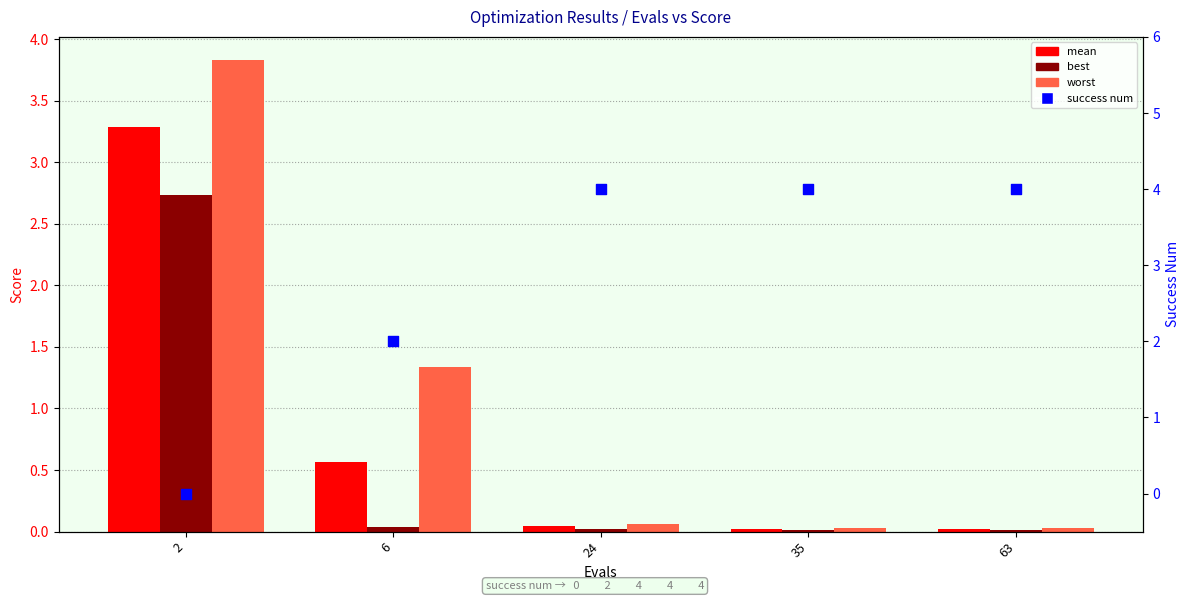

Which series has the largest total across all categories?

success num